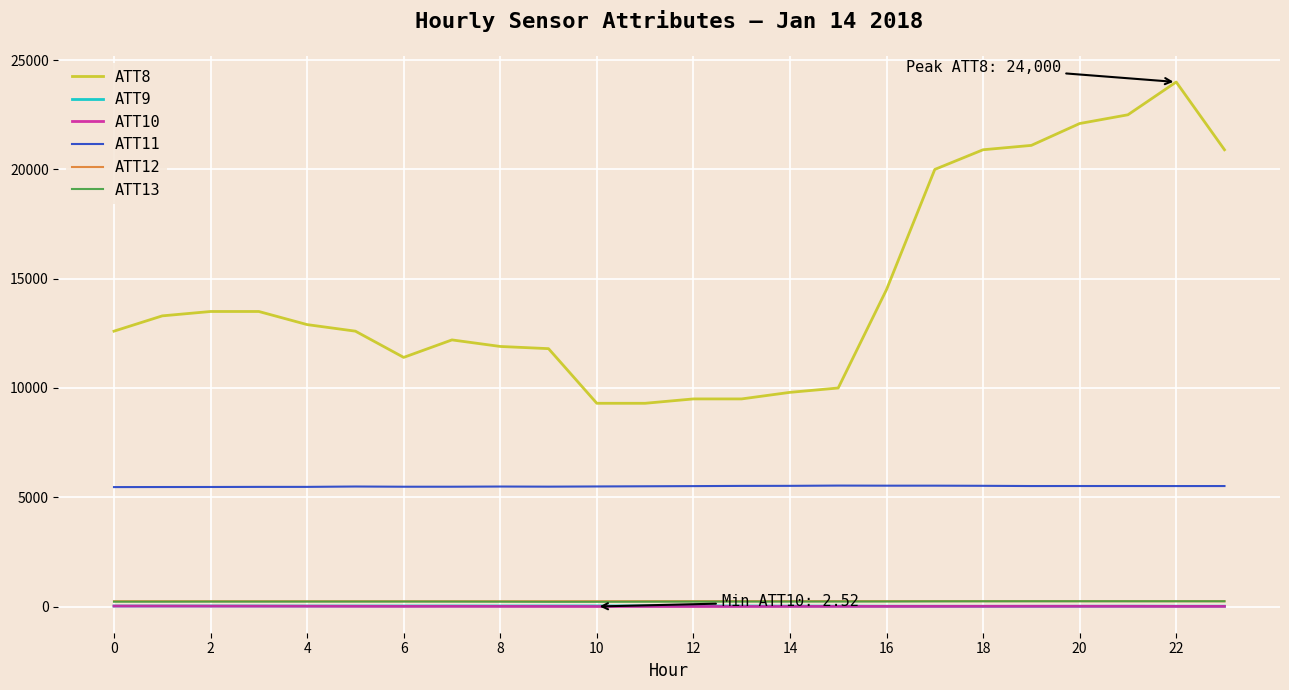

True or false: ATT8 and ATT10 intersect in this chart.

False